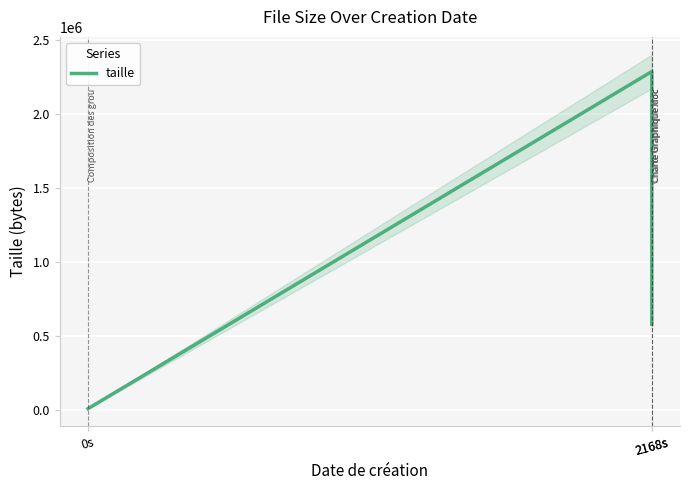

Is it true that the value at 0s is 13073?

False